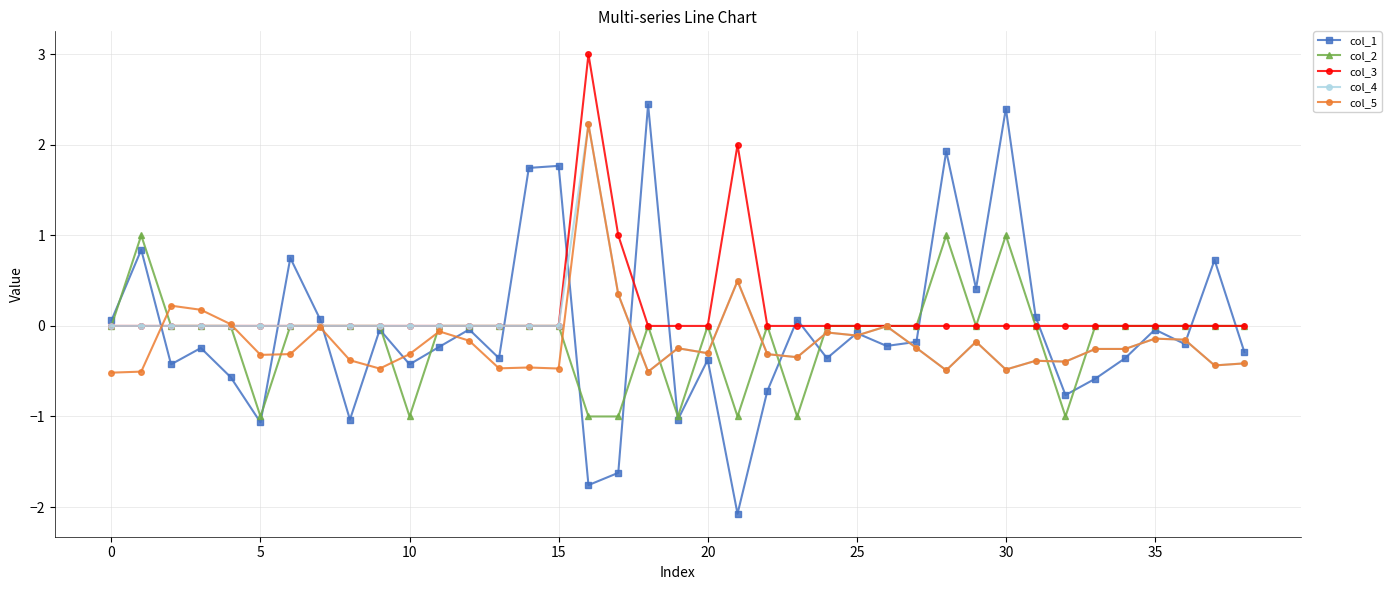

What is the smallest value displayed?

-2.1